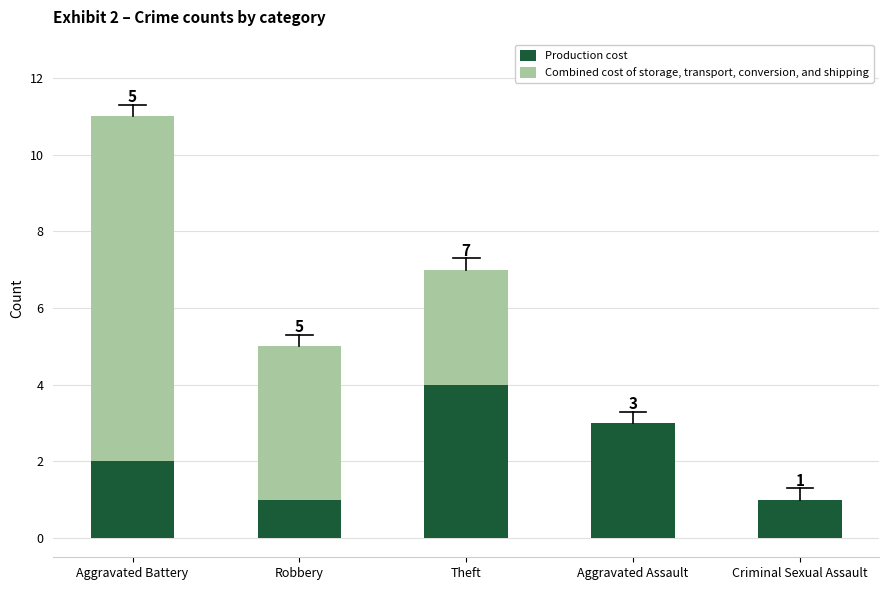

Are the bars horizontal?

No